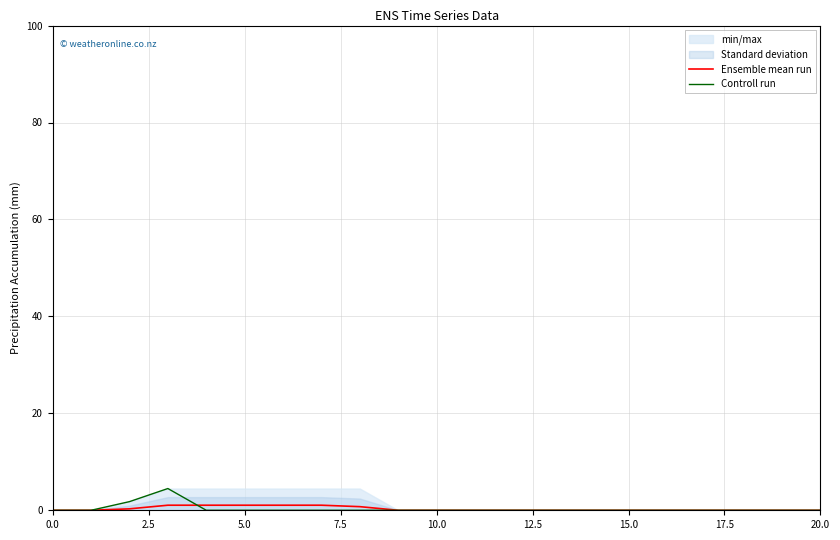

The Ensemble mean run series shows 0.0 at 10.0. True or false?

True